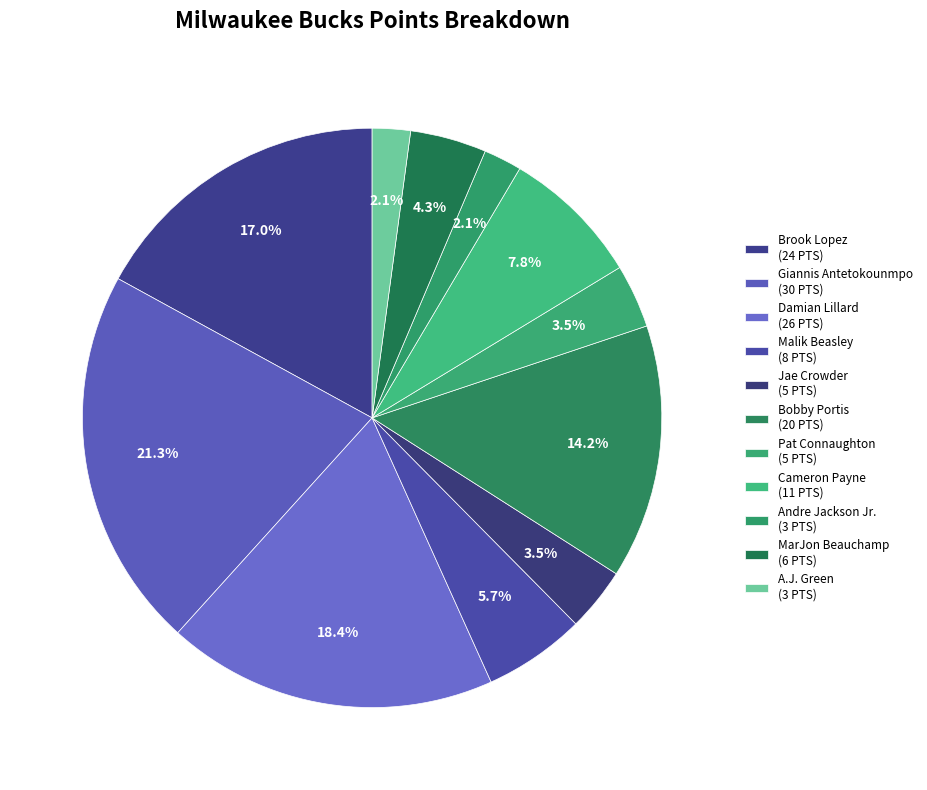

How many segments does this pie chart have?

11